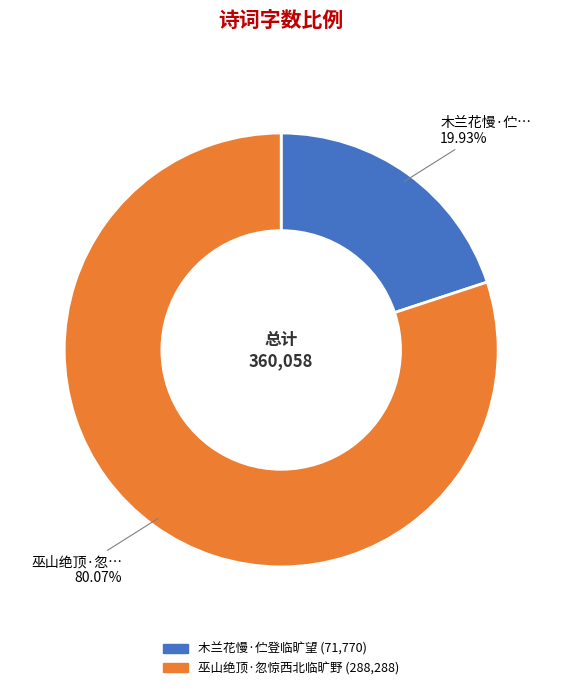

Which slice is the largest?

巫山绝顶·忽惊西北临旷野